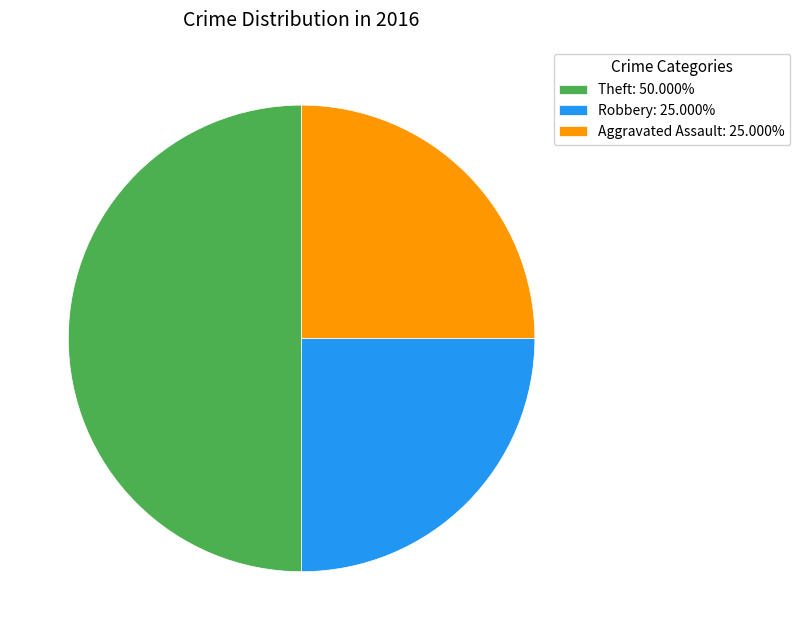

What is the ratio of the value at Theft: 50.000% to the value at Aggravated Assault: 25.000%?

2.0